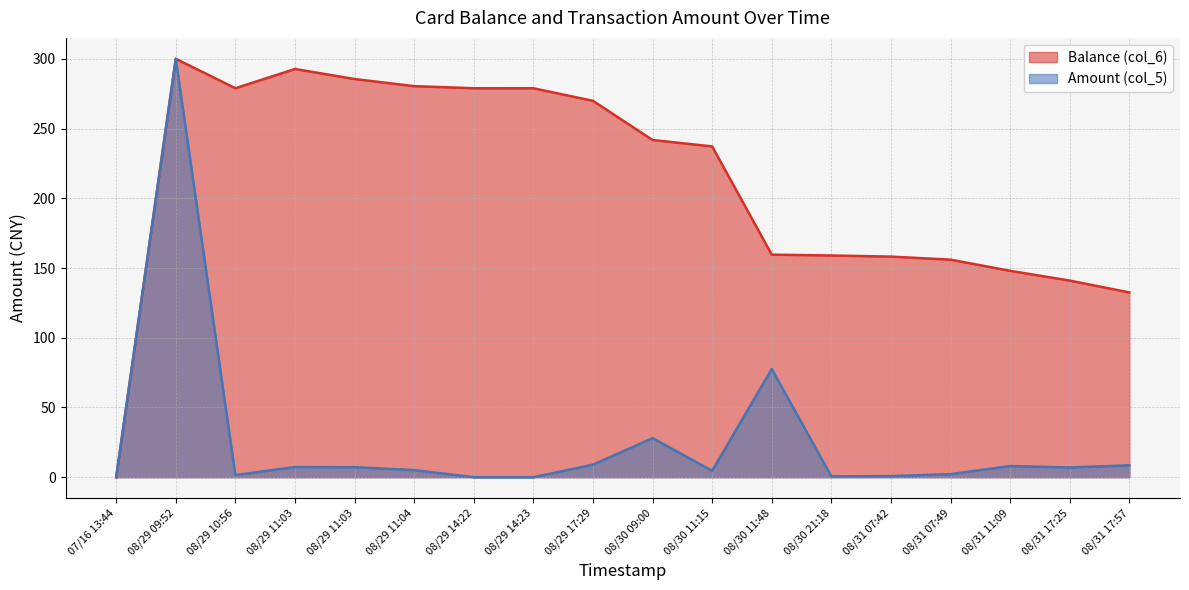

The value of Amount (col_5) at 08/29 11:04 is 2.0. True or false?

False